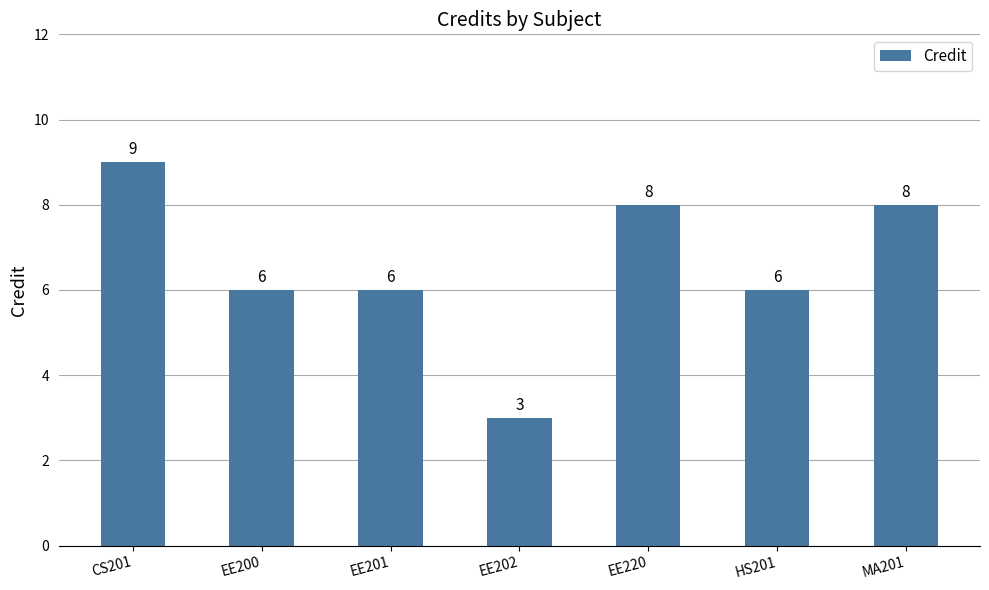

Reading left to right, transcribe all the data shown in this chart.

CS201=9	EE200=6	EE201=6	EE202=3	EE220=8	HS201=6	MA201=8